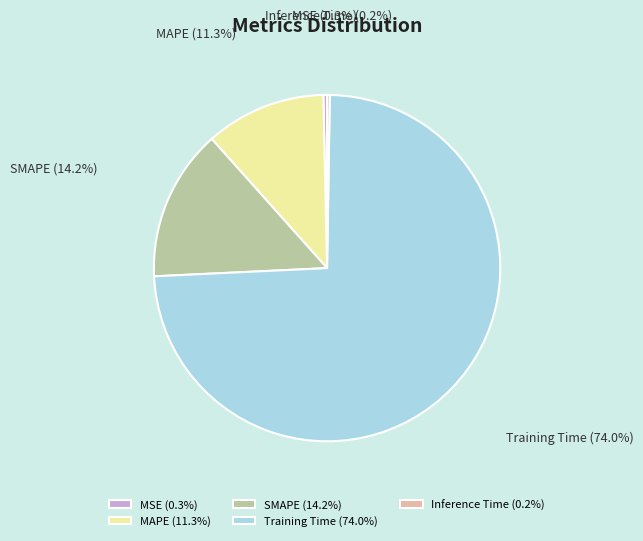

To the nearest percent, what is the difference between the largest and smallest slice percentages?

74%